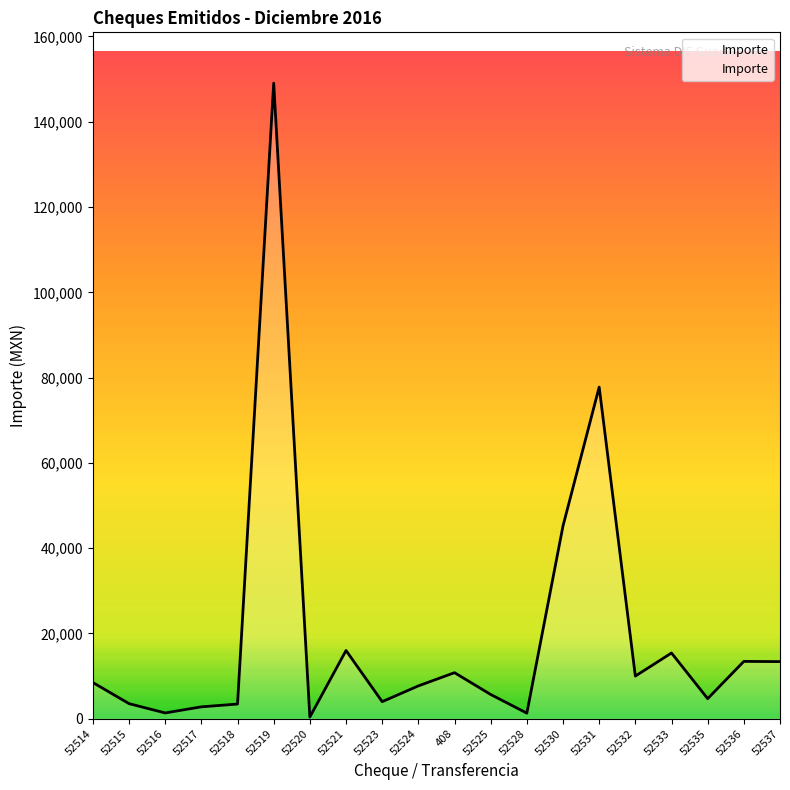

What is the maximum value shown in the chart?

149048.7